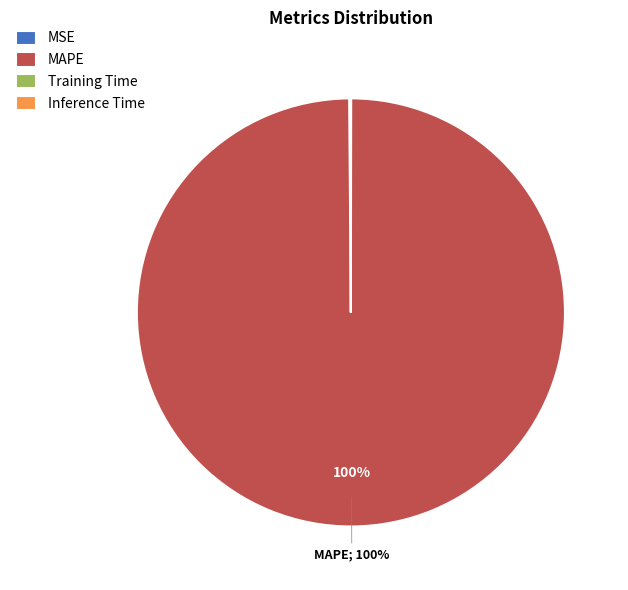

Which slice represents more than half of the pie?

MAPE